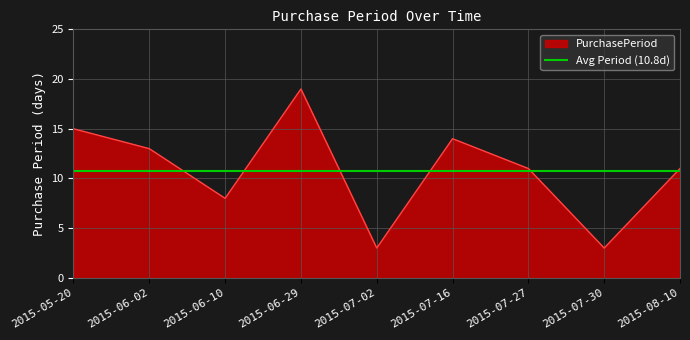

What is the ratio of the value at 2015-07-27 to the value at 2015-07-16?

0.8